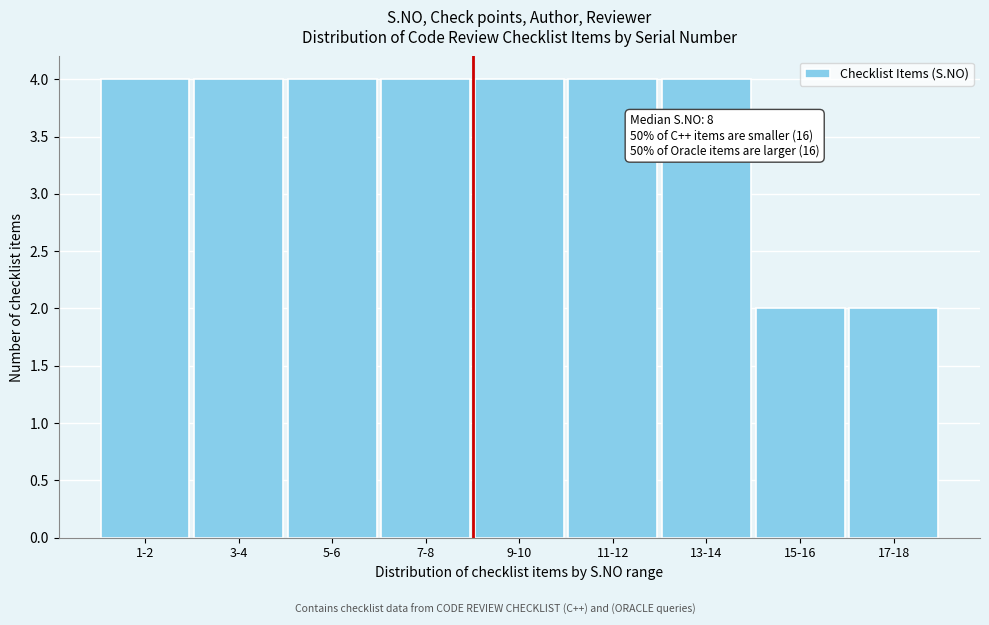

Reading right to left, transcribe all the data shown in this chart.

2	2	4	4	4	4	4	4	4